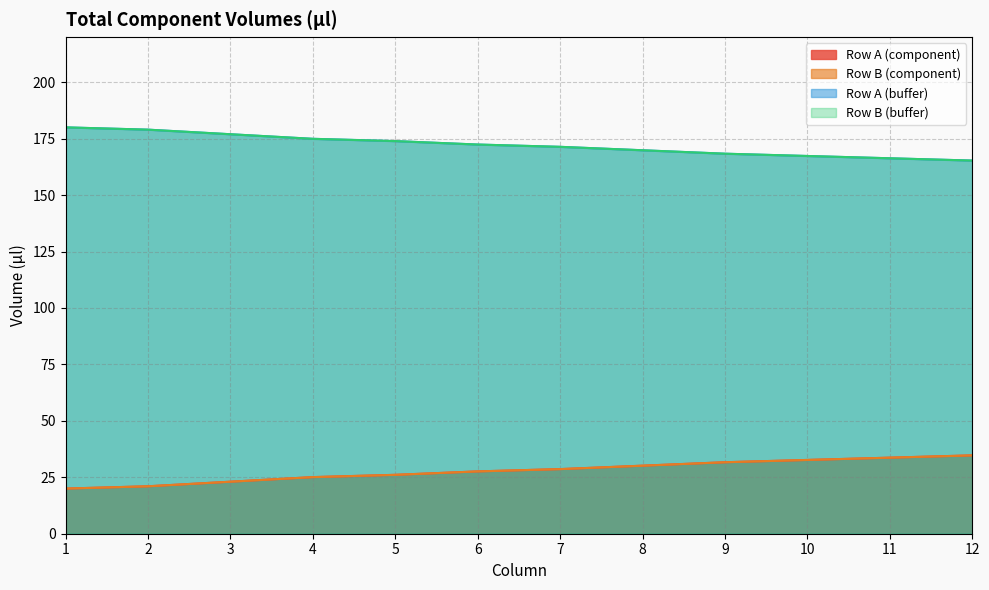

What is the difference between the maximum and minimum values in the Row A (buffer) series?

14.7